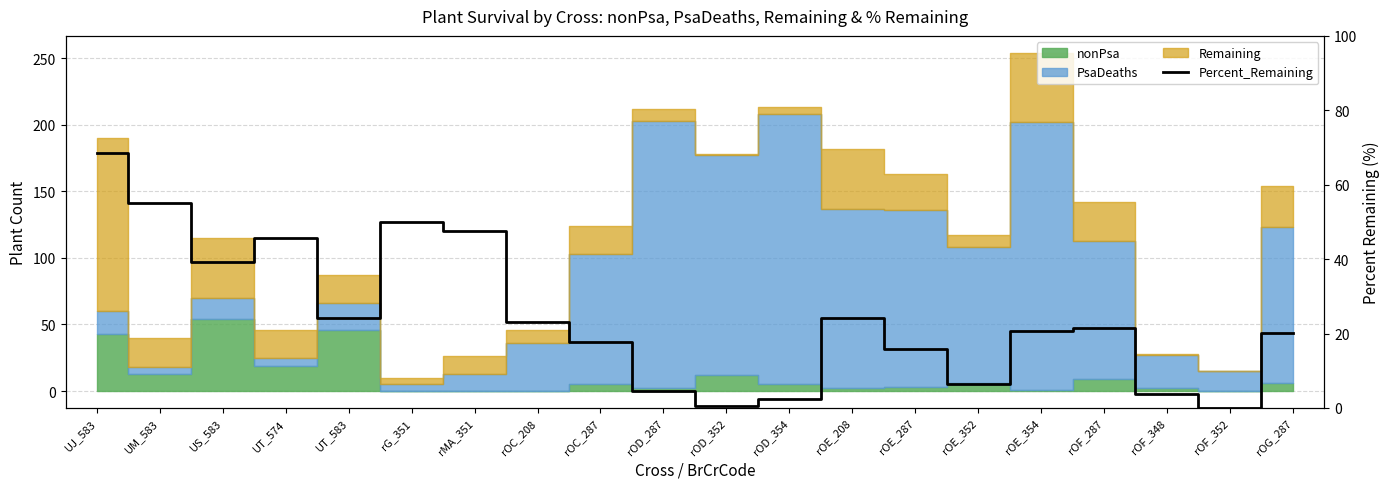

How many data points does each series have?

20